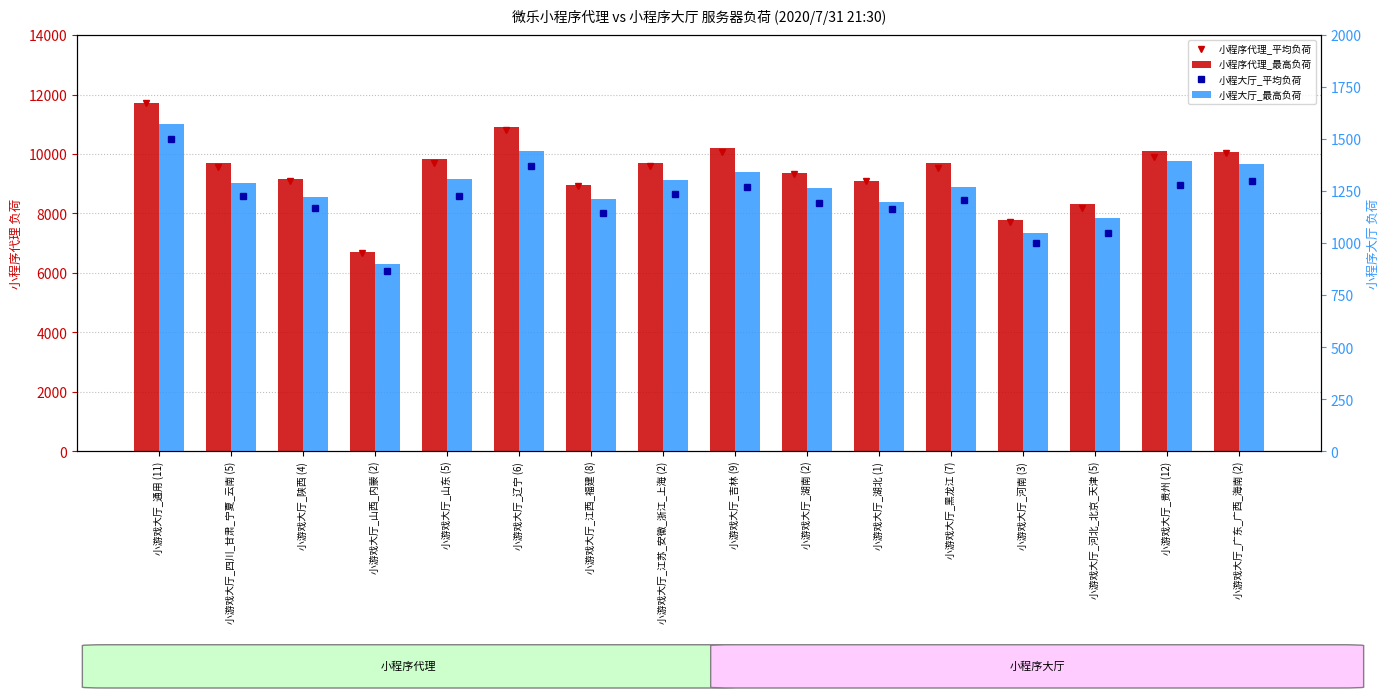

Reading left to right, list all the values displayed in this chart.

小程序代理_平均负荷: 11704	9559	9078	6673	9682	10808	8932	9581	10054	9317	9085	9545	7713	8172	9901	10027
小程序代理_最高负荷: 11724	9682	9149	6711	9837	10913	8970	9699	10212	9360	9085	9703	7777	8309	10088	10075
小程大厅_平均负荷: 1500	1225	1168	864	1227	1371	1145	1234	1269	1195	1162	1205	1001	1050	1278	1300
小程大厅_最高负荷: 1574	1290	1224	900	1309	1441	1214	1303	1344	1265	1196	1269	1048	1120	1397	1382